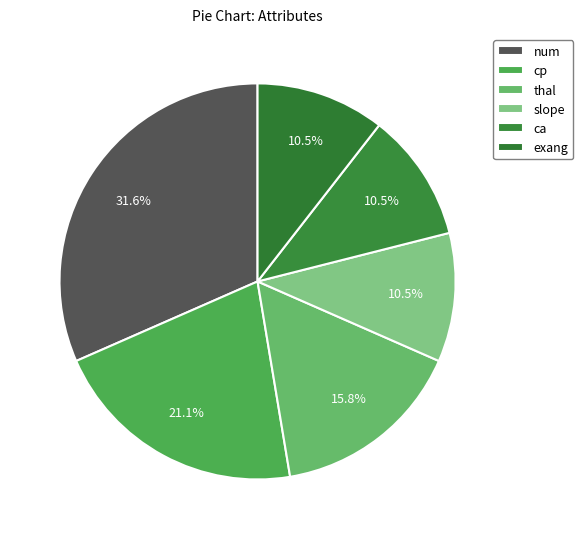

Count the number of slices in the pie.

6